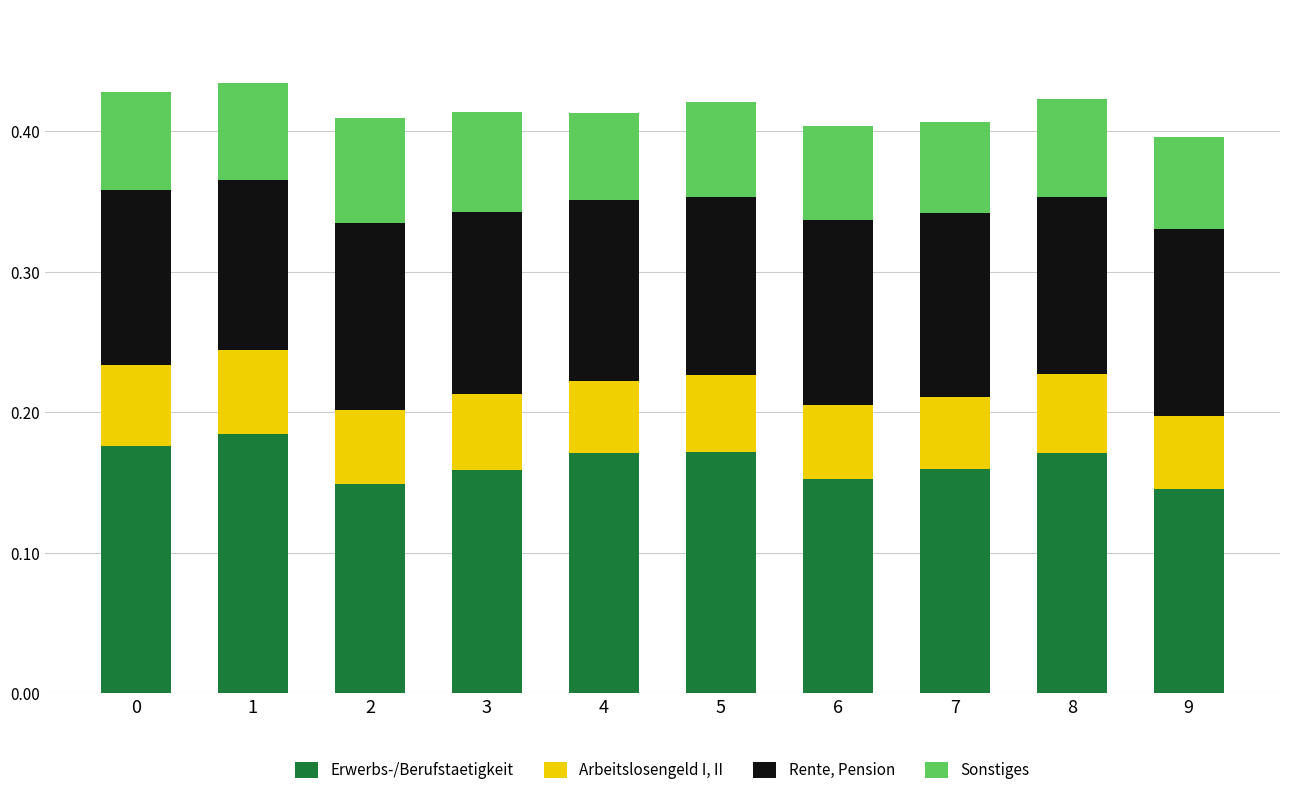

What is the total value across all series at 5?

0.4